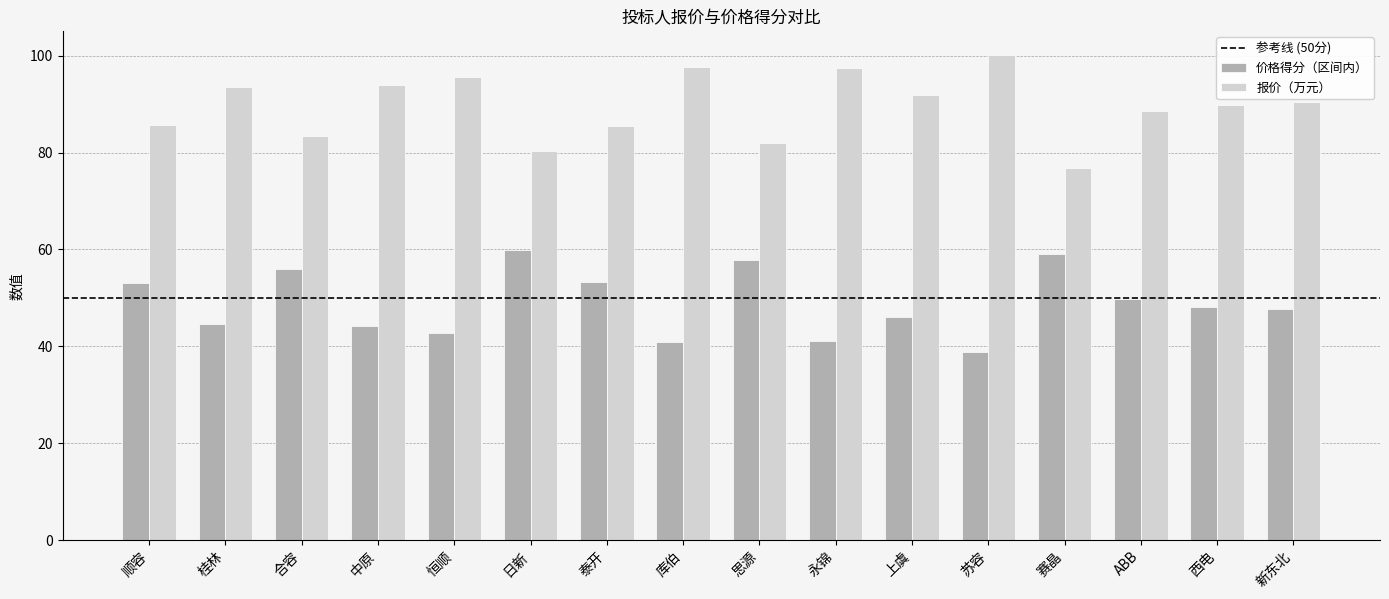

Which category has the lowest value in the 报价（万元） series?

赛晶